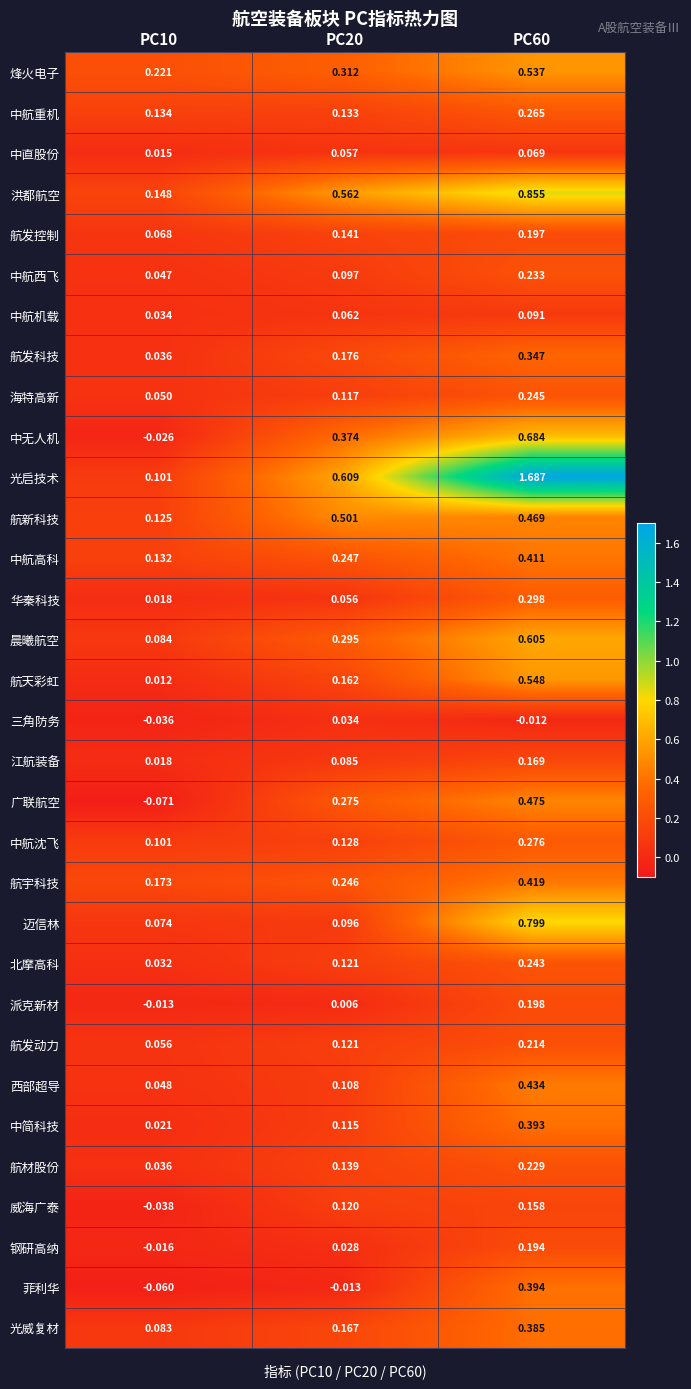

Which series changed the most between PC10 and PC20?

光启技术